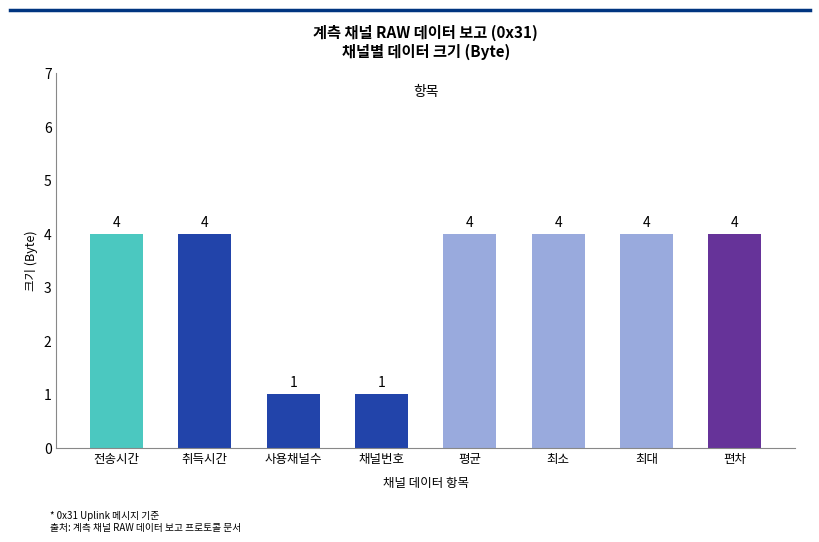

What is the difference between the maximum and second lowest values?

3